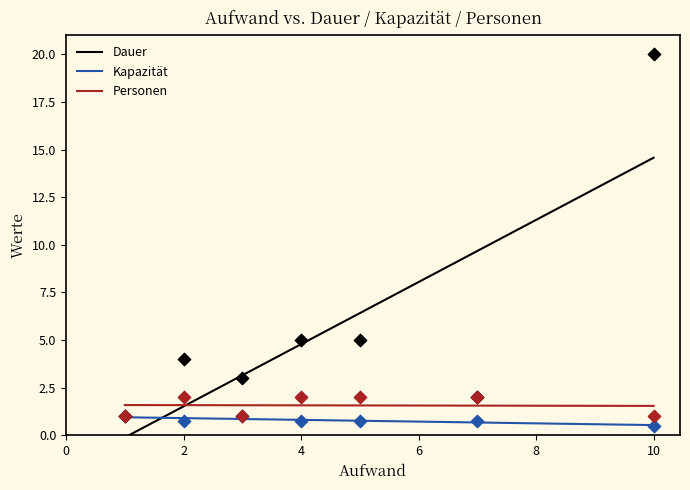

At which category is the sum across all series the highest?

10